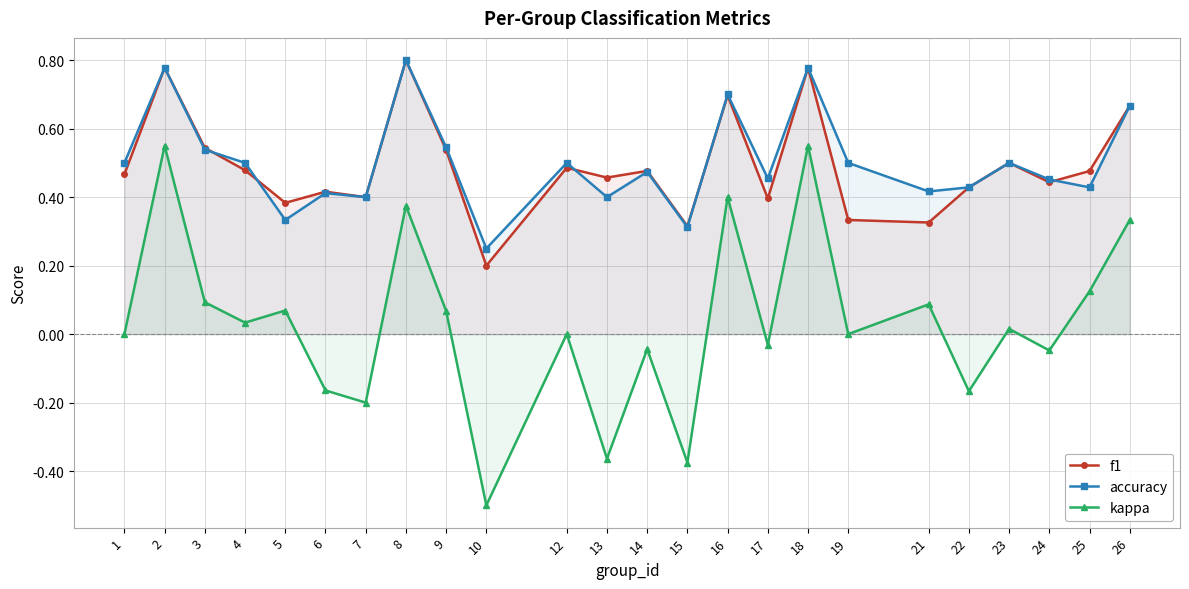

Reading right to left, transcribe all the data shown in this chart.

f1: 26=0.7	25=0.5	24=0.4	23=0.5	22=0.4	21=0.3	19=0.3	18=0.8	17=0.4	16=0.7	15=0.3	14=0.5	13=0.5	12=0.5	10=0.2	9=0.5	8=0.8	7=0.4	6=0.4	5=0.4	4=0.5	3=0.5	2=0.8	1=0.5
accuracy: 26=0.7	25=0.4	24=0.5	23=0.5	22=0.4	21=0.4	19=0.5	18=0.8	17=0.5	16=0.7	15=0.3	14=0.5	13=0.4	12=0.5	10=0.2	9=0.5	8=0.8	7=0.4	6=0.4	5=0.3	4=0.5	3=0.5	2=0.8	1=0.5
kappa: 26=0.3	25=0.1	24=-0.0	23=0.0	22=-0.2	21=0.1	19=0.0	18=0.6	17=-0.0	16=0.4	15=-0.4	14=-0.0	13=-0.4	12=0.0	10=-0.5	9=0.1	8=0.4	7=-0.2	6=-0.2	5=0.1	4=0.0	3=0.1	2=0.6	1=0.0